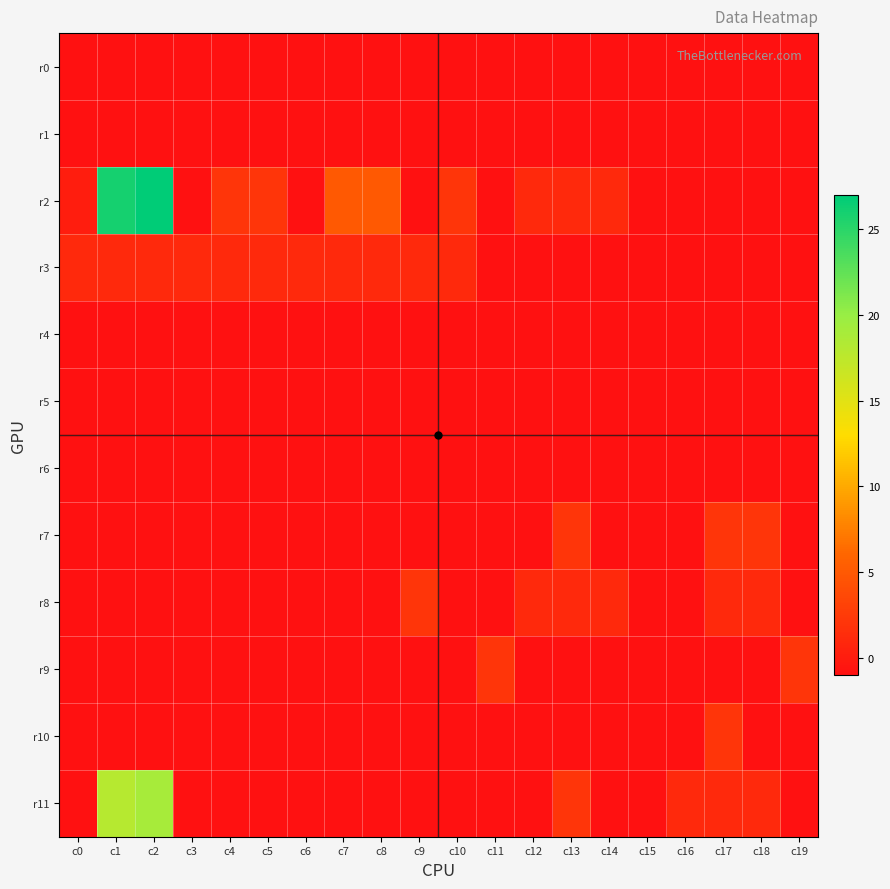

At which category is the sum across all series the highest?

c2